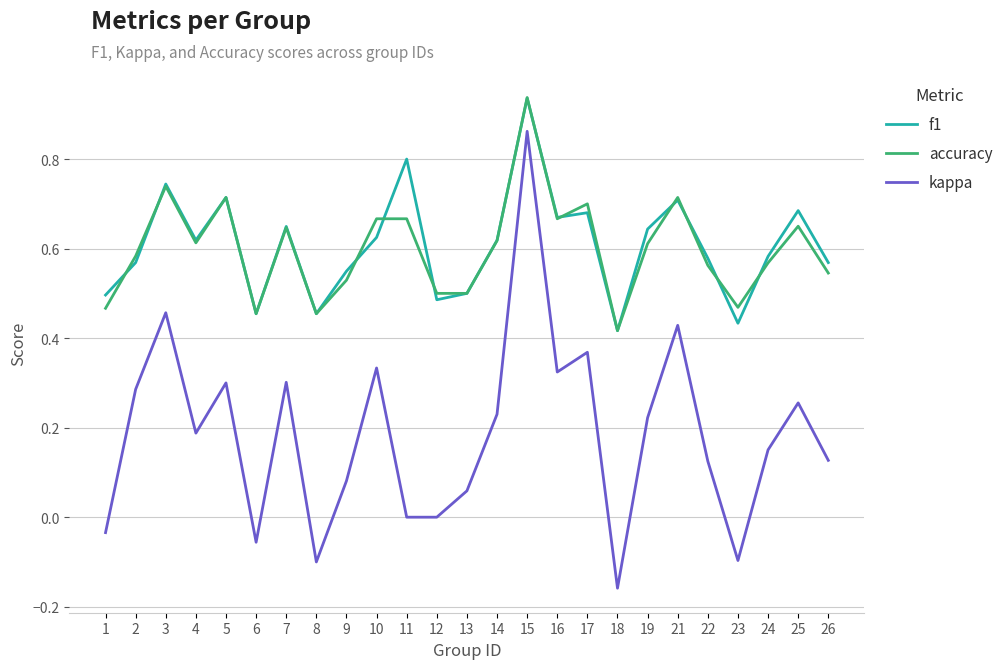

How many f1 values are between 0 and 1?

25